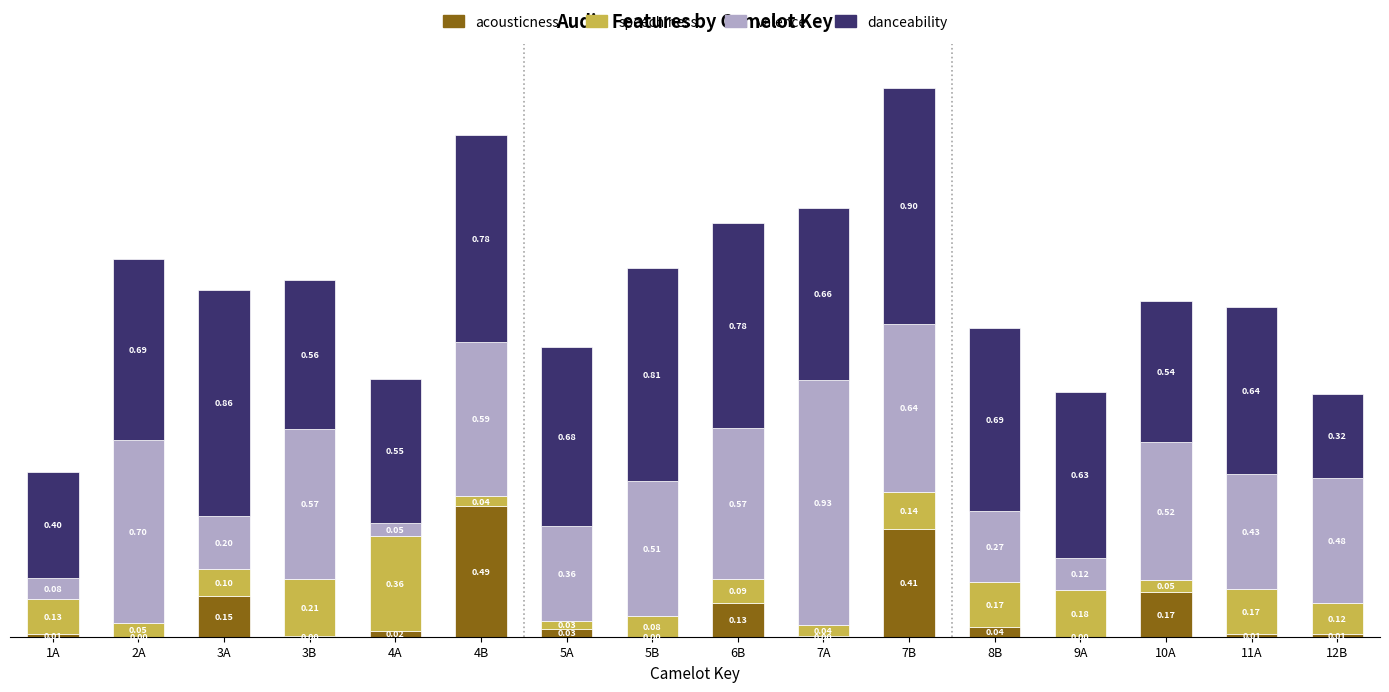

At which category is the sum across all series the highest?

7B